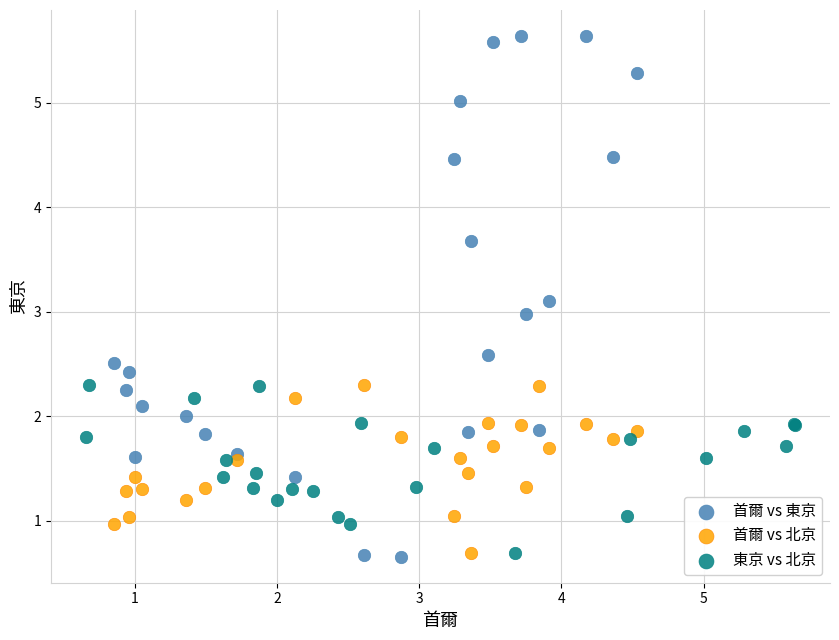

Which series has the largest Y range (max minus min)?

首爾 vs 東京